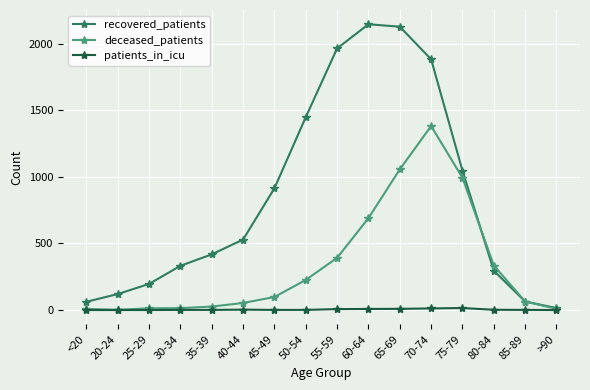

What is the label of the 15th point from the right?

20-24